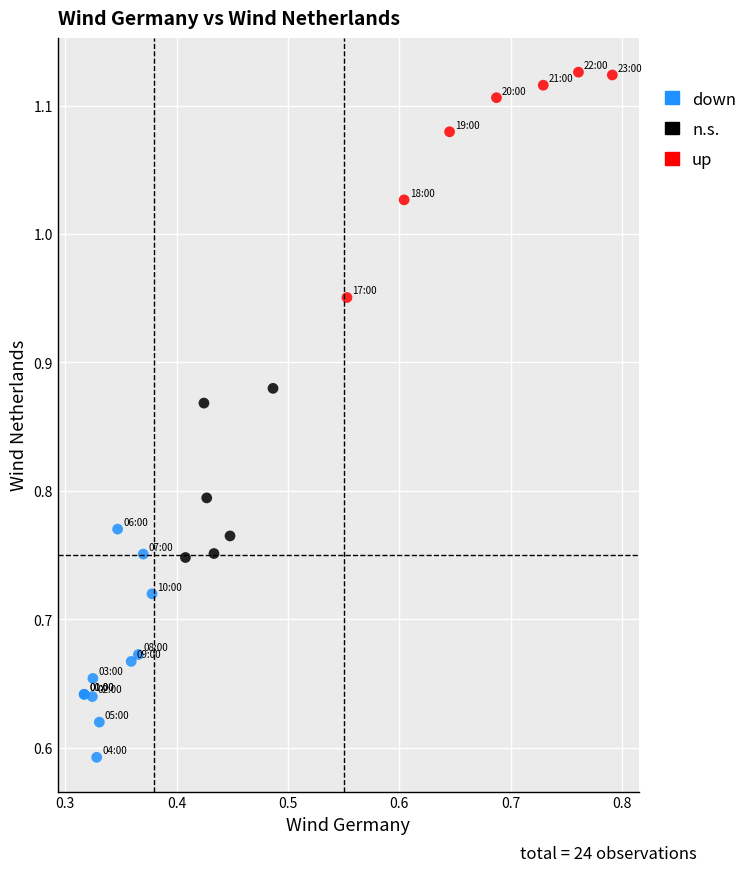

Which series contains the highest Y value?

up